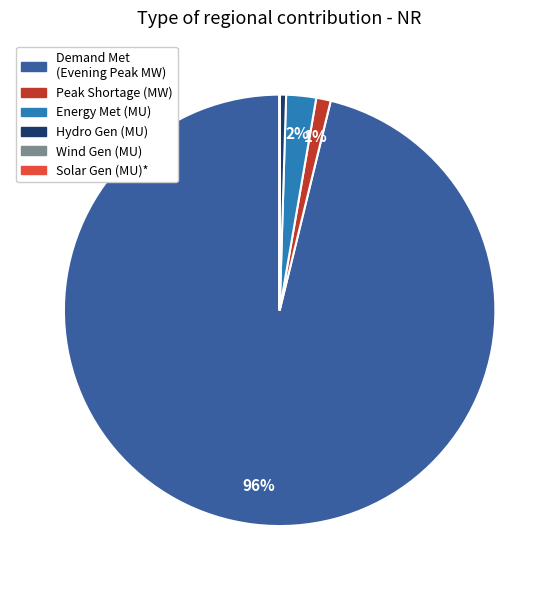

Is there any slice that represents more than half of the pie?

Yes